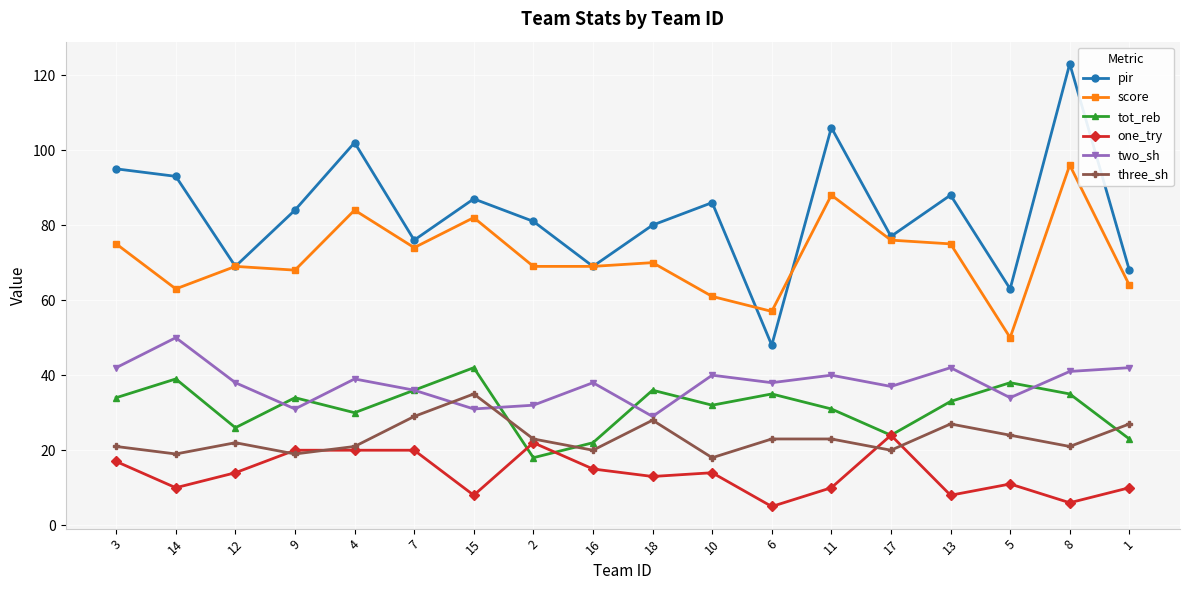

What is the difference between the highest and lowest values at 17?

57